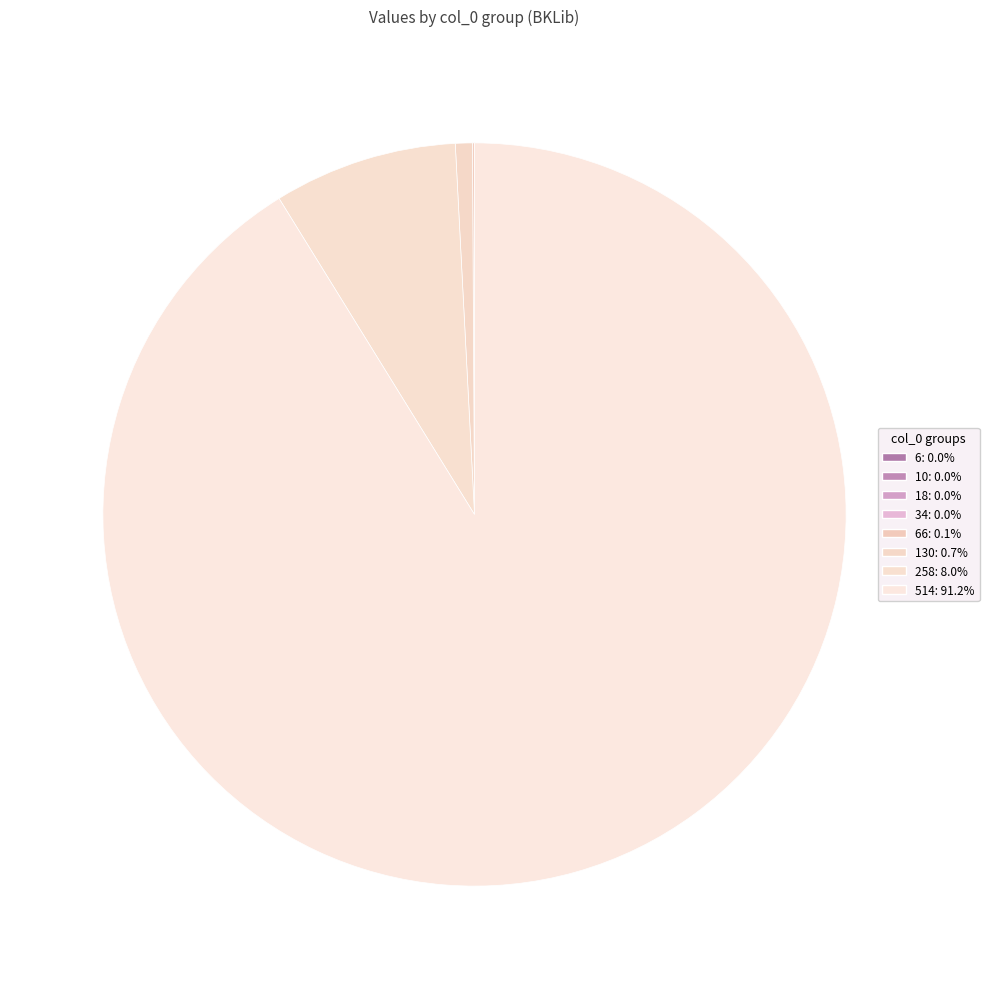

Count the number of slices in the pie.

8